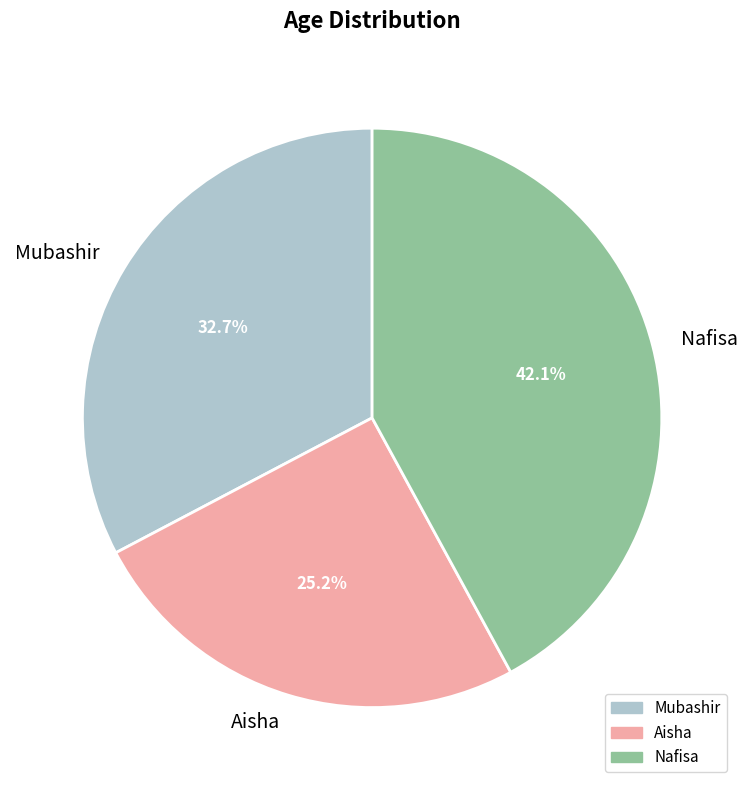

How many slices are in this pie chart?

3